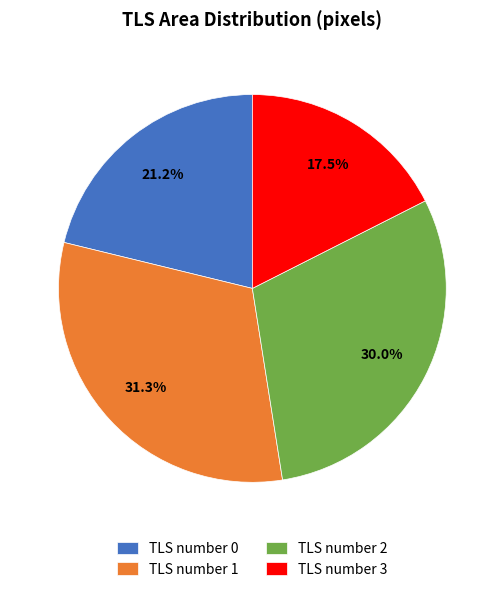

How many slices are in this pie chart?

4